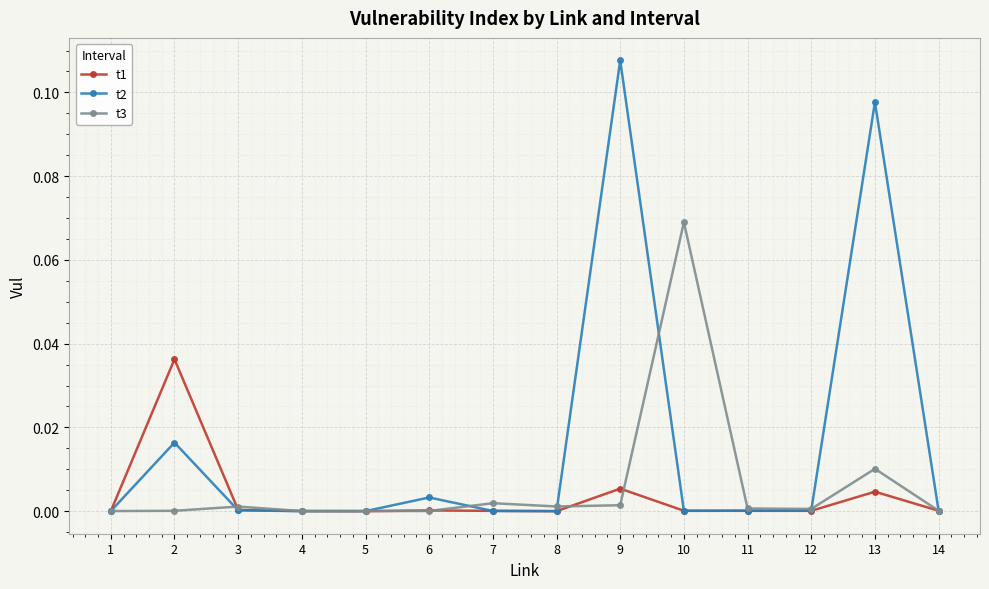

Does the chart display data point markers on the line(s)?

Yes